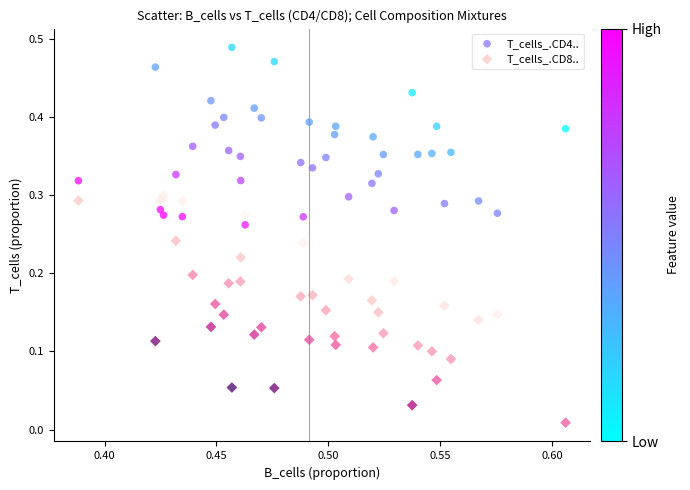

What are all the series names shown in the legend?

T_cells_.CD4.., T_cells_.CD8..